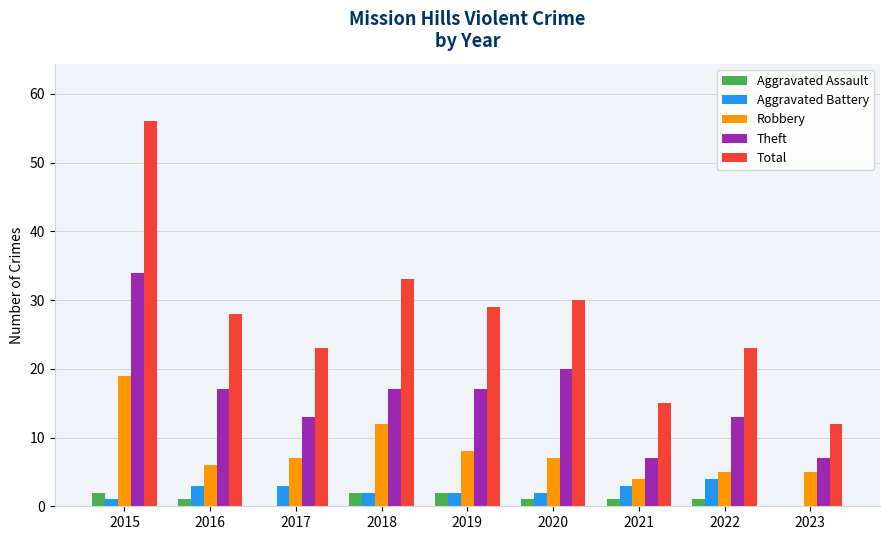

At which category does the chart reach its peak across all series?

2015